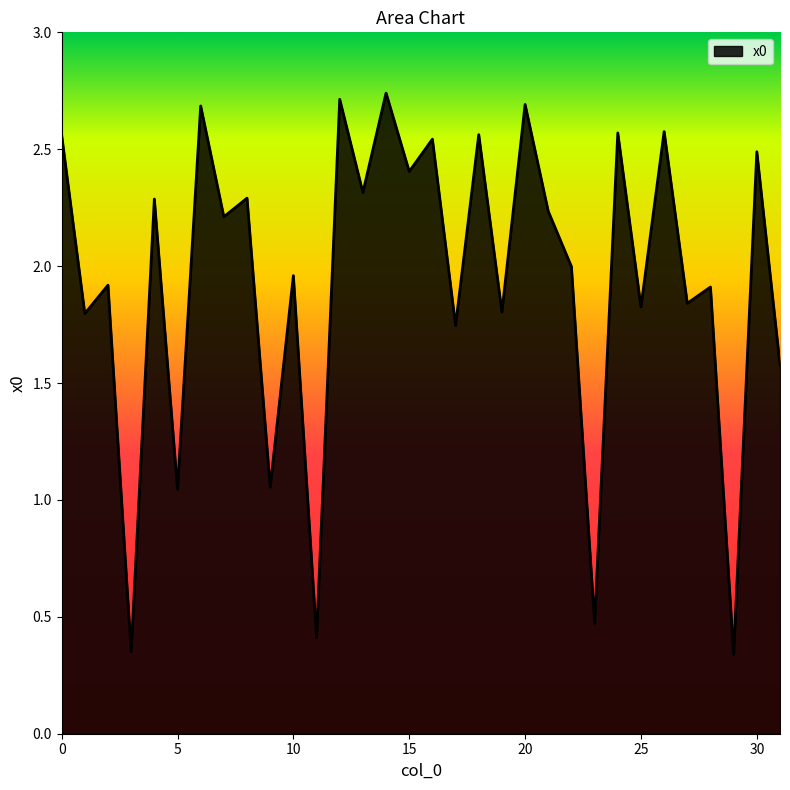

How many lines are shown in the chart?

1